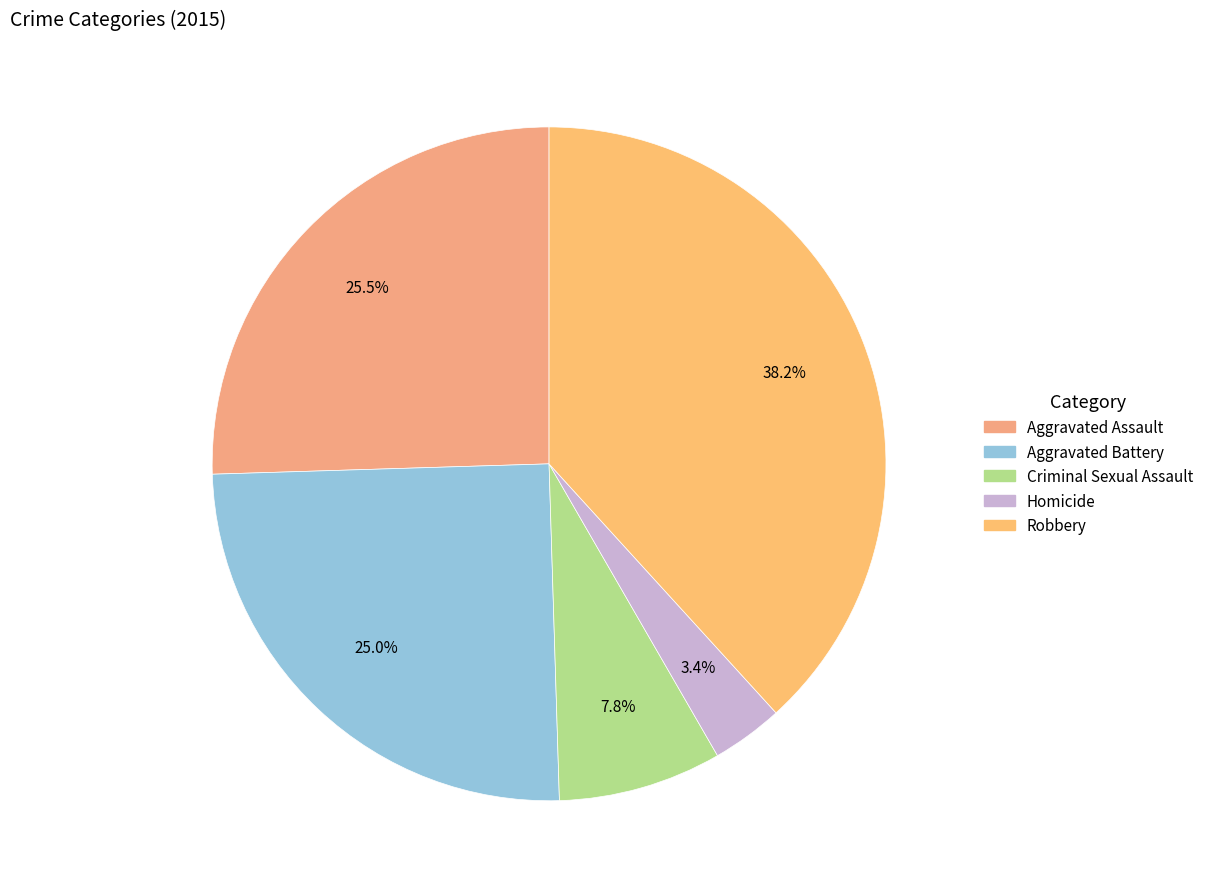

How many slices are in this pie chart?

5